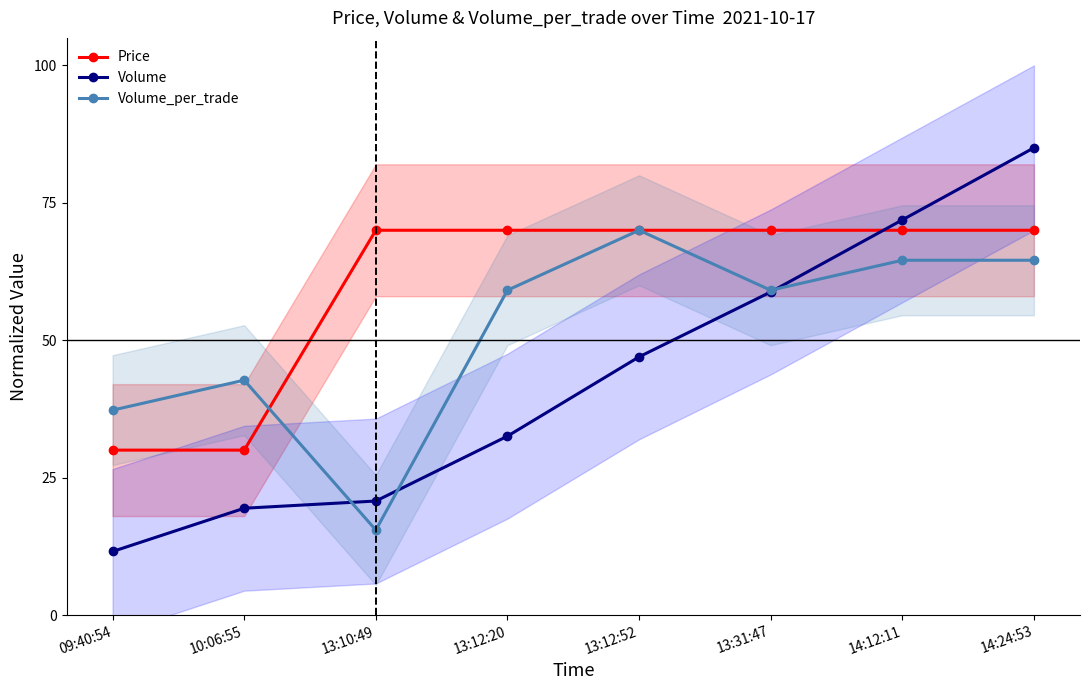

Does the chart display data point markers on the line(s)?

Yes